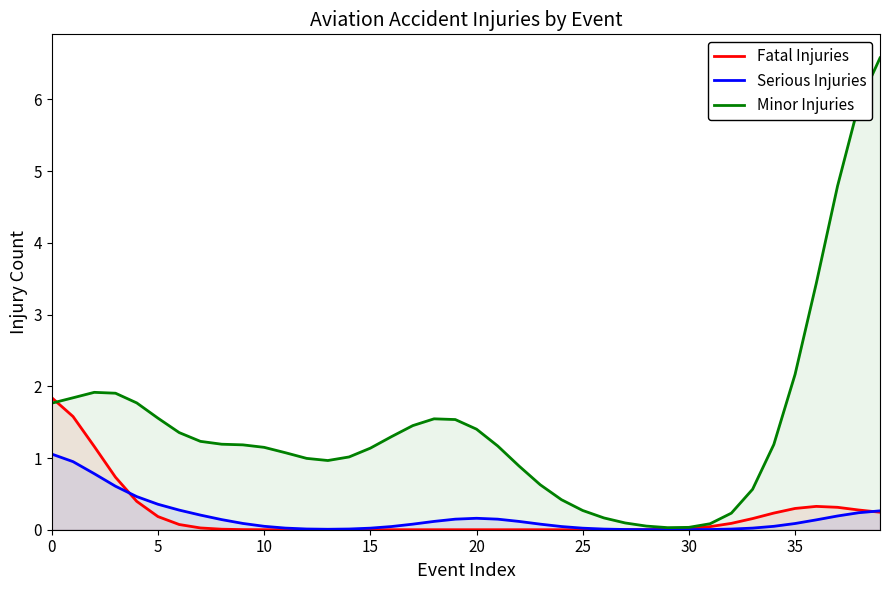

Reading left to right, what are all the values shown in this chart?

Fatal Injuries: 1.8	1.6	1.2	0.7	0.4	0.2	0.1	0.0	0.0	0.0	0.0	0.0	0.0	0.0	0.0	0.0	0.0	0.0	0.0	0.0	0.0	0.0	0.0	0.0	0.0	0.0	0.0	0.0	0.0	0.0	0.0	0.0	0.1	0.2	0.2	0.3	0.3	0.3	0.3	0.2
Serious Injuries: 1.1	0.9	0.8	0.6	0.5	0.4	0.3	0.2	0.1	0.1	0.0	0.0	0.0	0.0	0.0	0.0	0.0	0.1	0.1	0.1	0.2	0.1	0.1	0.1	0.0	0.0	0.0	0.0	0.0	0.0	0.0	0.0	0.0	0.0	0.0	0.1	0.1	0.2	0.2	0.3
Minor Injuries: 1.8	1.8	1.9	1.9	1.8	1.6	1.4	1.2	1.2	1.2	1.1	1.1	1.0	1.0	1.0	1.1	1.3	1.5	1.5	1.5	1.4	1.2	0.9	0.6	0.4	0.3	0.2	0.1	0.1	0.0	0.0	0.1	0.2	0.6	1.2	2.2	3.4	4.8	5.9	6.6